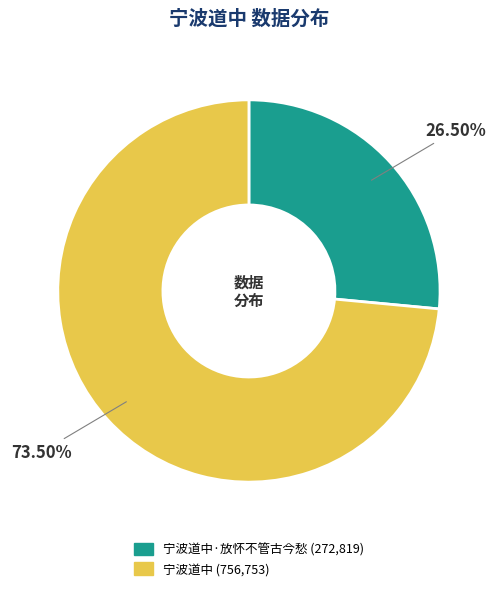

Is there any slice that represents more than half of the pie?

Yes